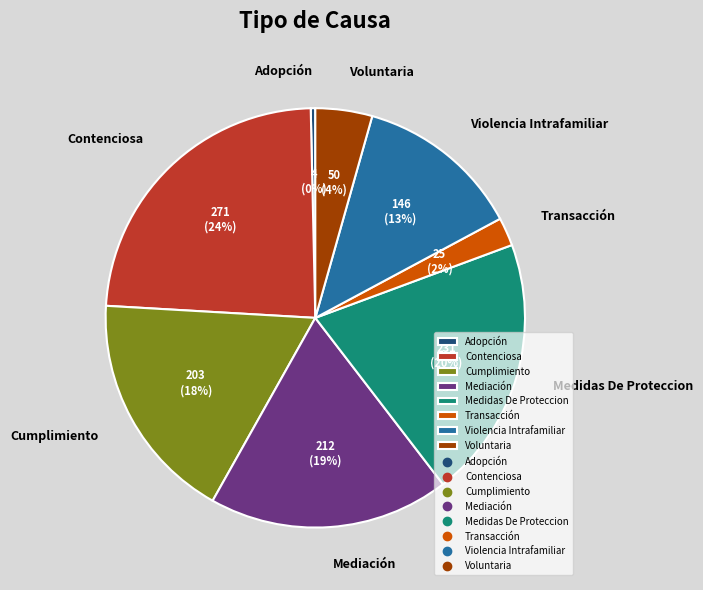

Rank the categories by value from lowest to highest.

Adopción, Transacción, Voluntaria, Violencia Intrafamiliar, Cumplimiento, Mediación, Medidas De Proteccion, Contenciosa